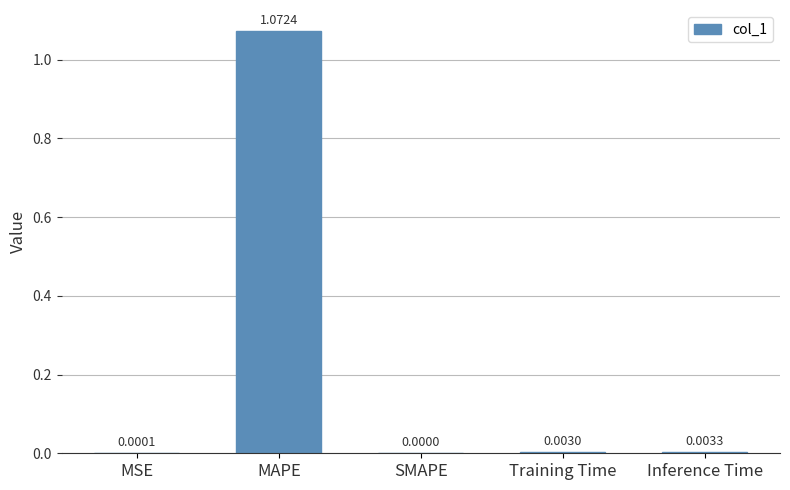

Where is the data nearest to the value 0?

SMAPE